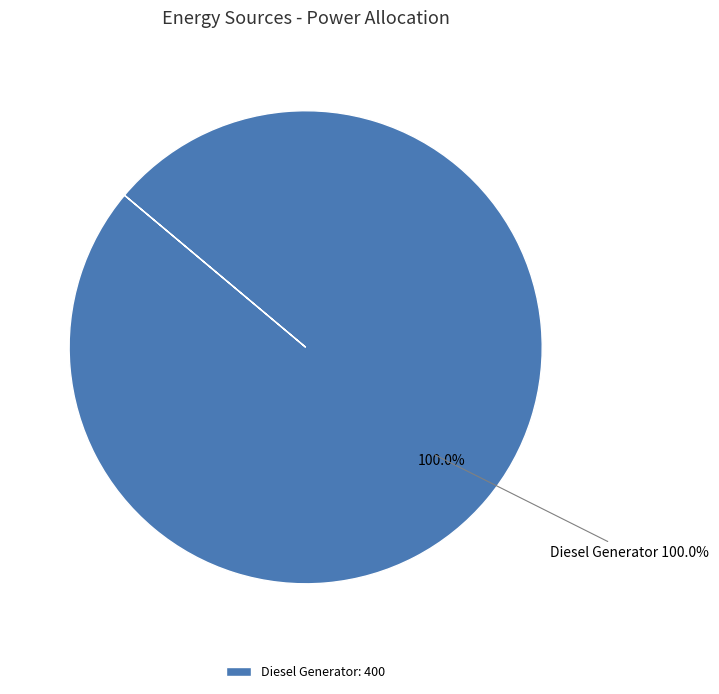

Count the number of slices in the pie.

3